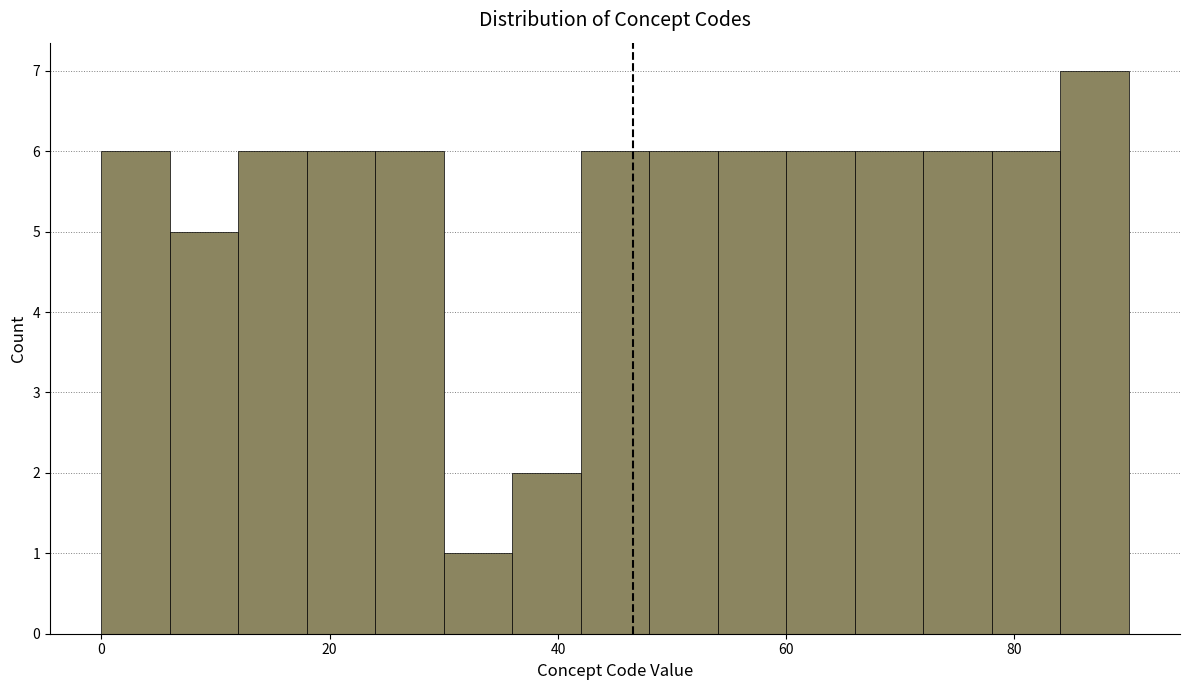

Around what value on the x-axis is the tallest bar? Give the approximate position of its centre, as read against the axis.

88